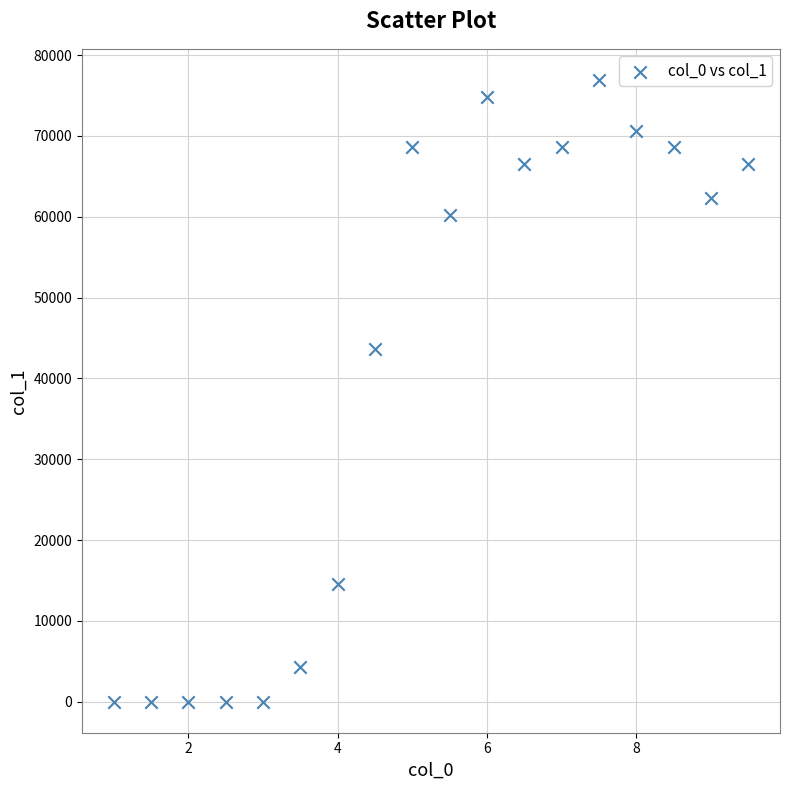

What is the range of Y values (max minus min)?

76939.8